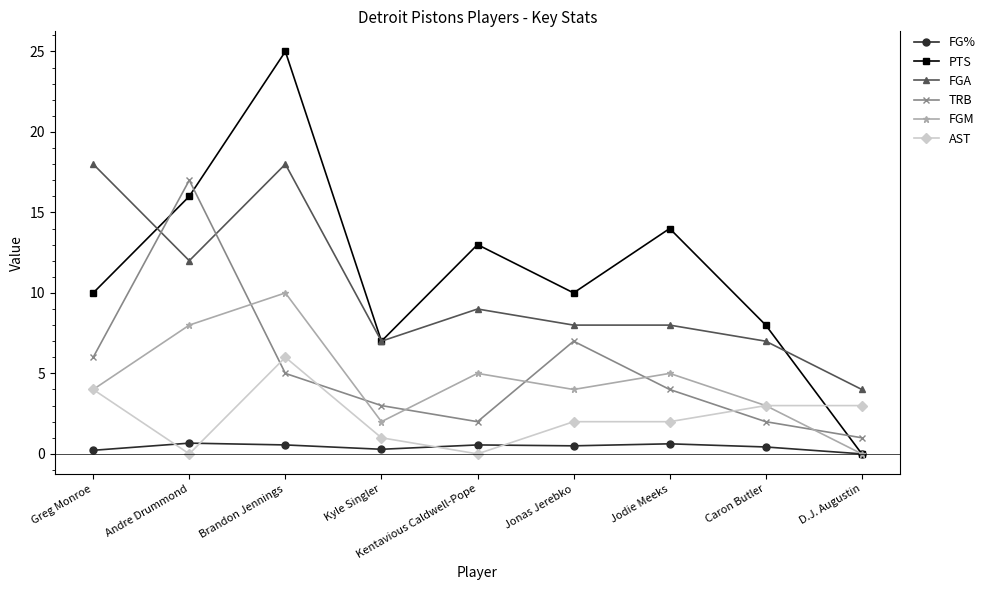

How many lines are shown in the chart?

6